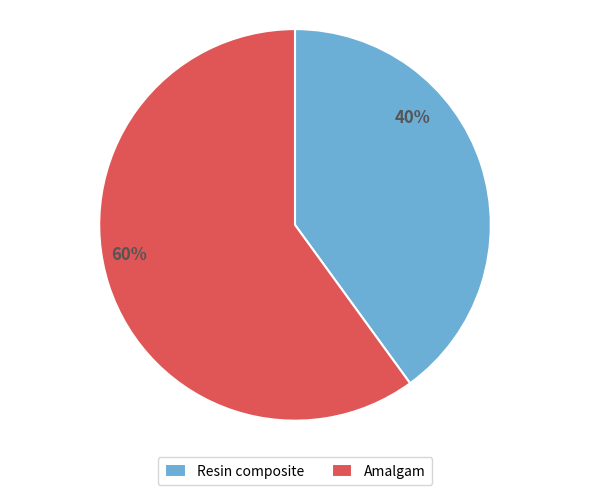

To the nearest percent, what percentage of the pie is Amalgam?

60%